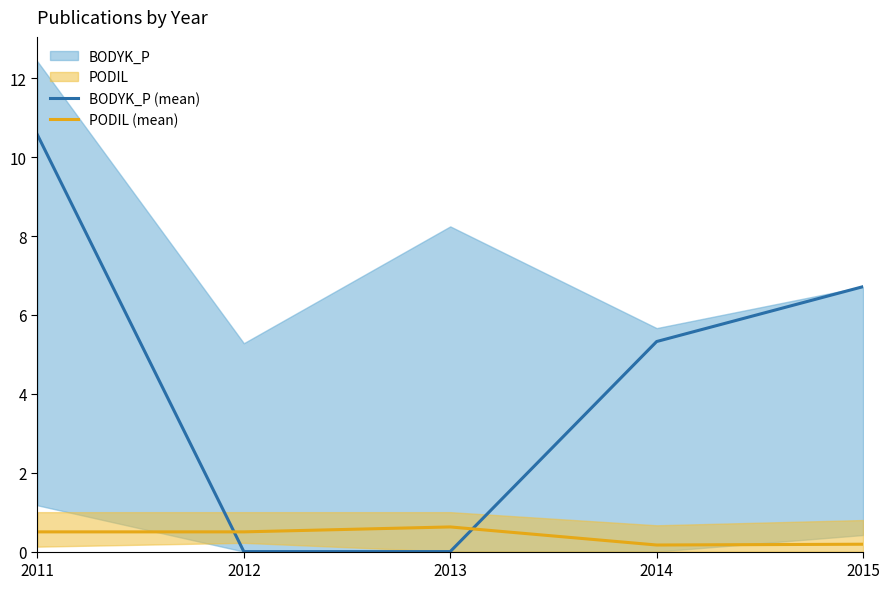

How many data points does each series have?

5